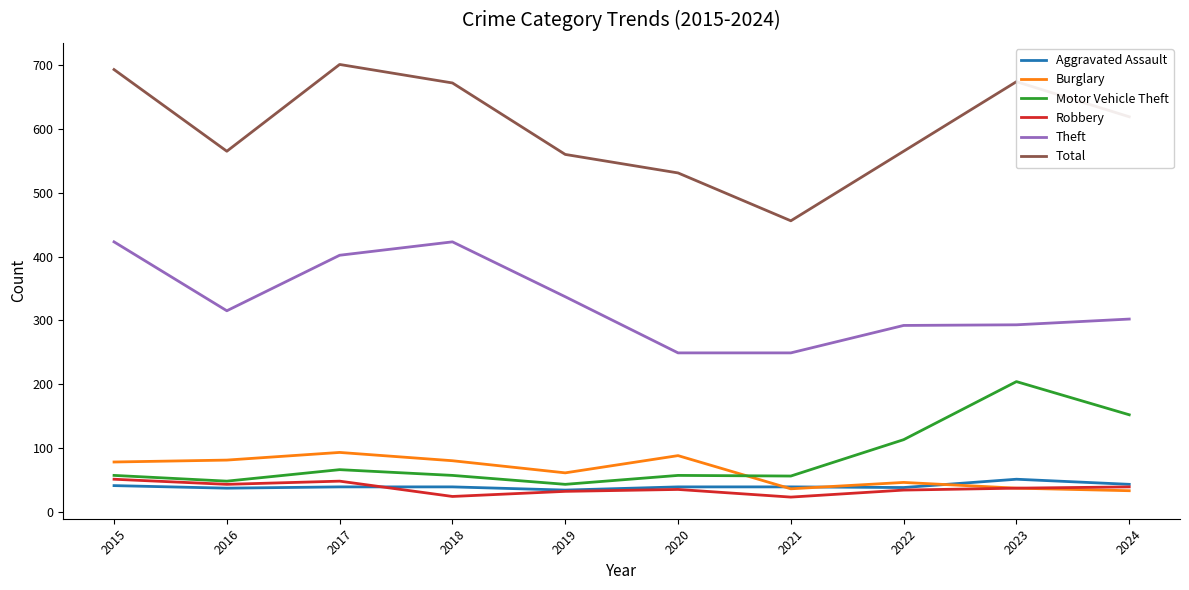

Is it true that Total equals 701 at 2017?

True